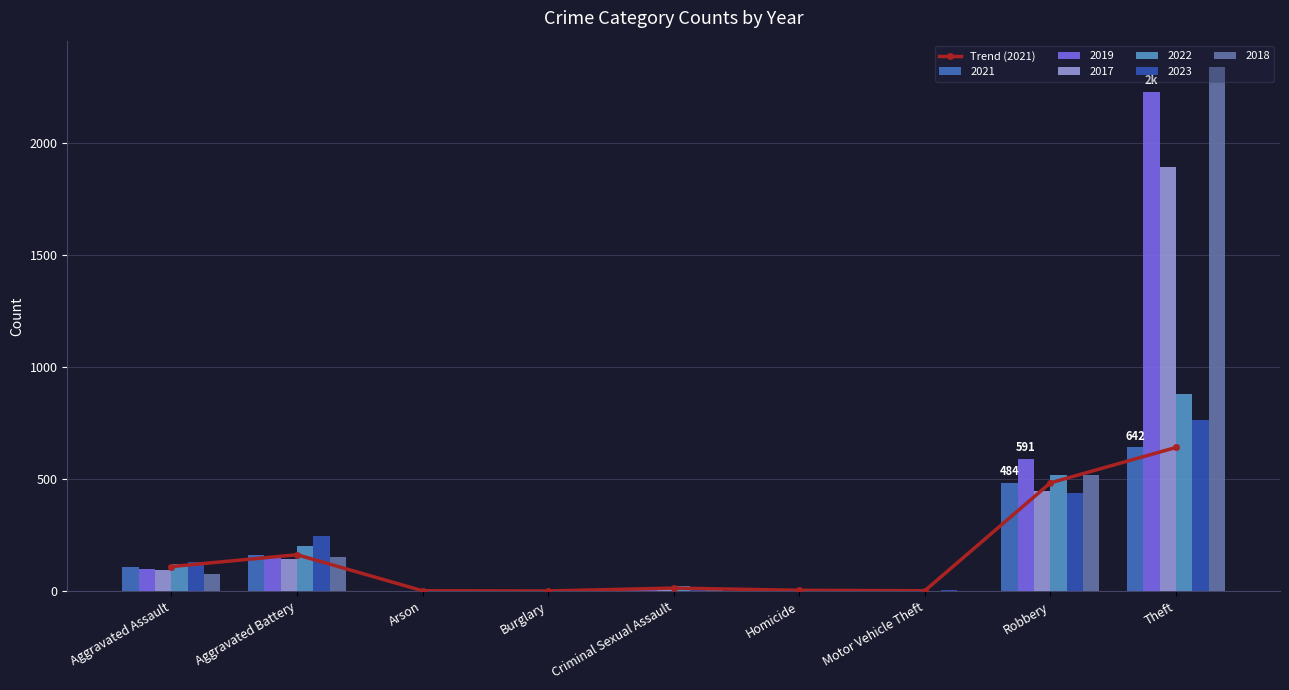

What is the difference between the second highest and second lowest values?

482